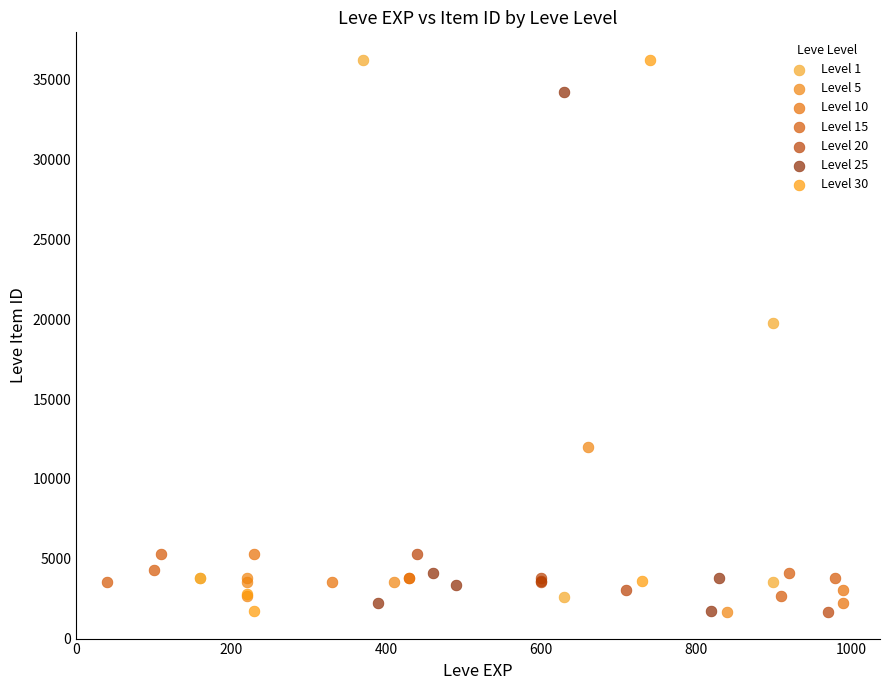

Which series has the widest spread of Y values?

Level 30